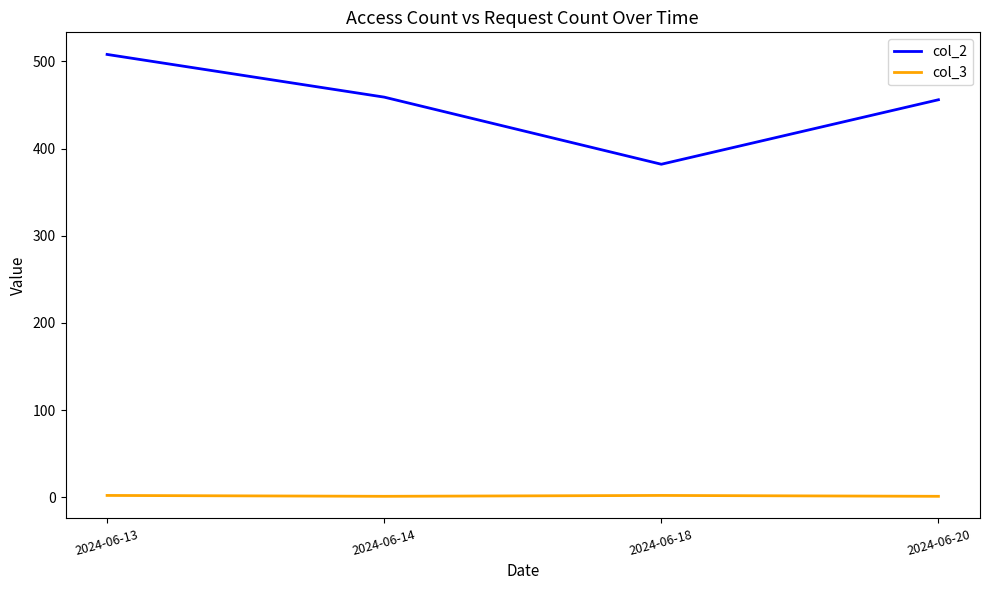

List the series in order of their overall mean, lowest first.

col_3, col_2